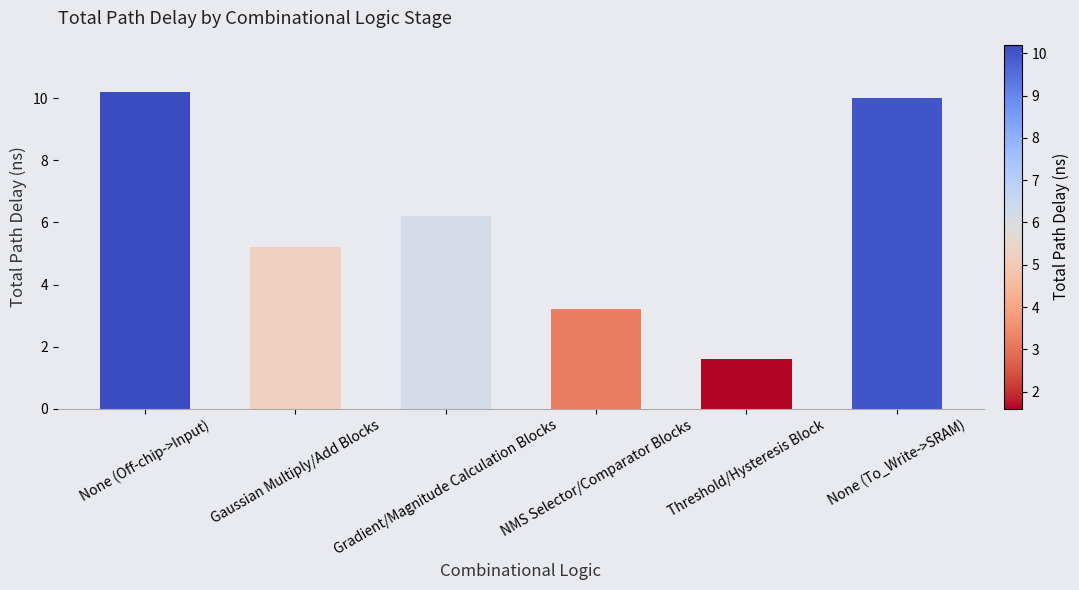

The chart shows a value of 4.3 at Gradient/Magnitude Calculation Blocks. True or false?

False